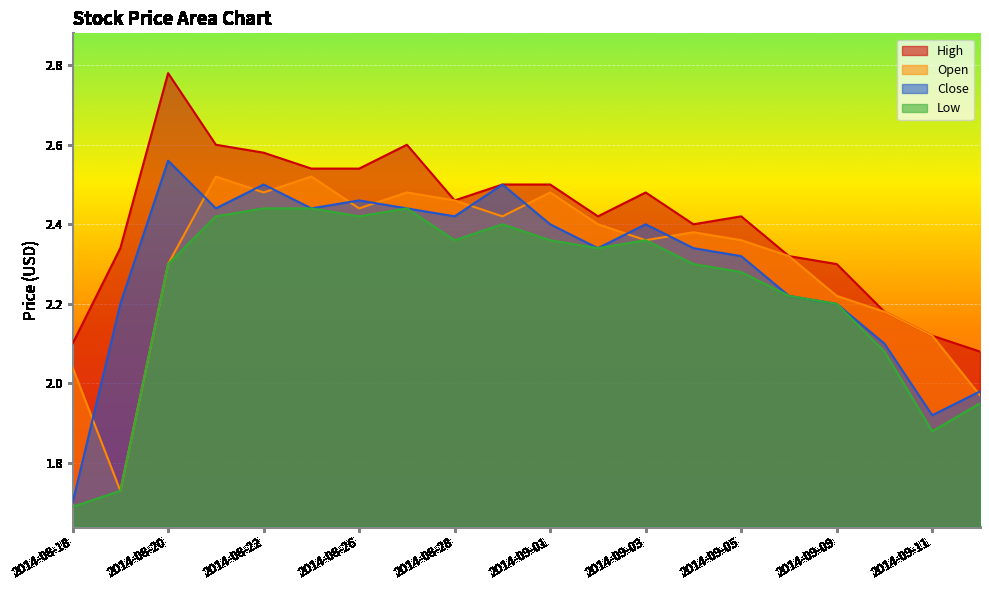

Rank the series by their maximum value, from lowest to highest.

Low, Open, Close, High